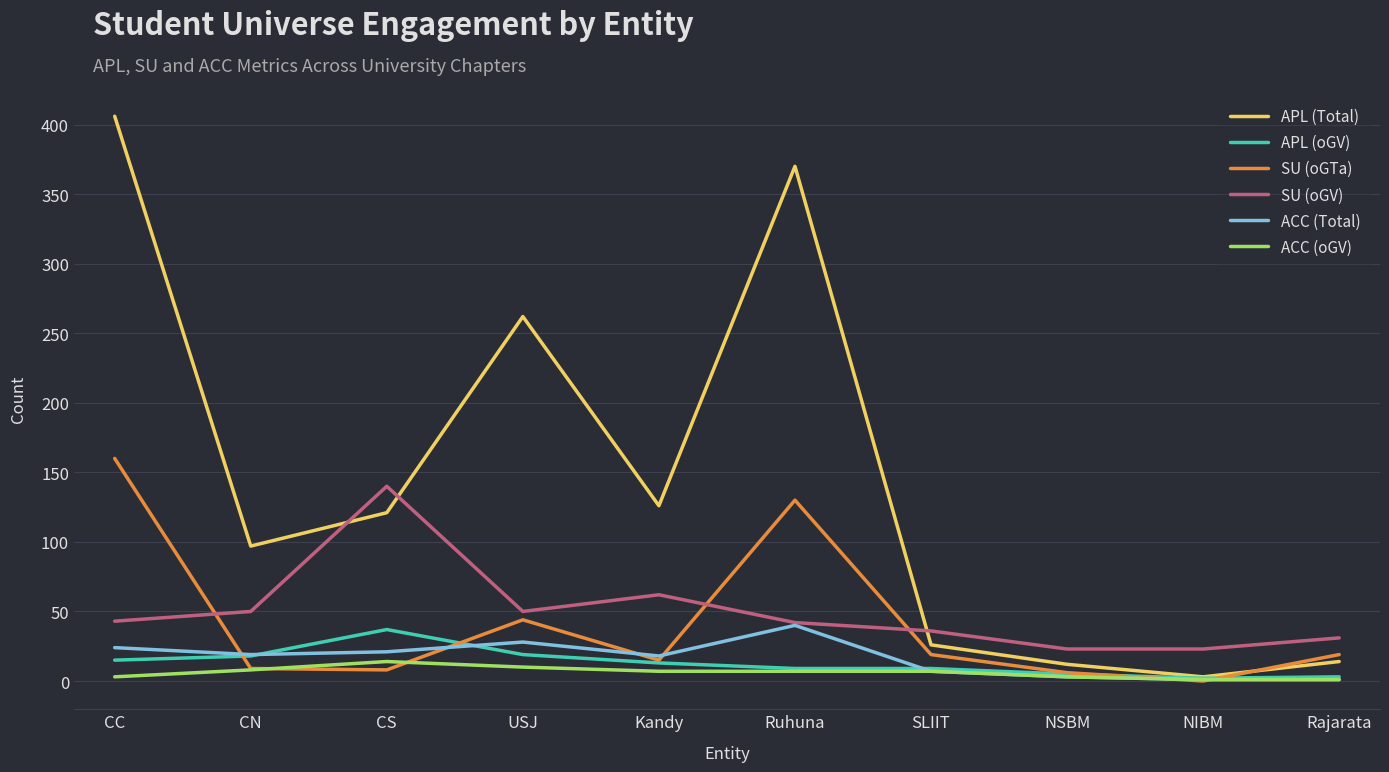

Does the chart display data point markers on the line(s)?

No